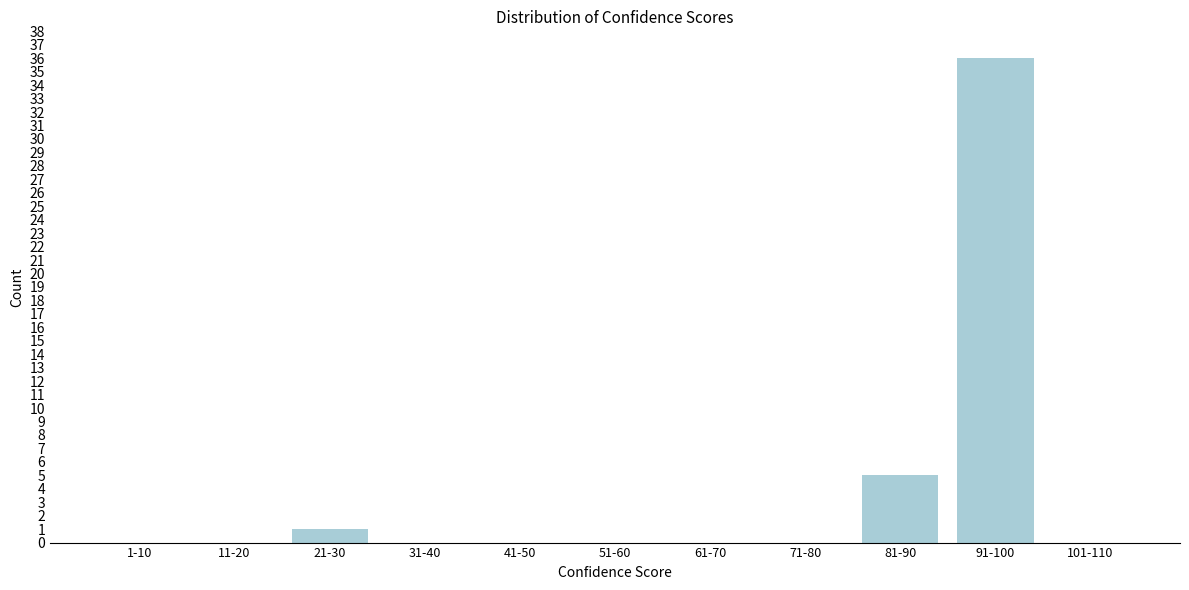

Reading left to right, extract all data points from this chart.

1-10=0	11-20=0	21-30=1	31-40=0	41-50=0	51-60=0	61-70=0	71-80=0	81-90=5	91-100=36	101-110=0